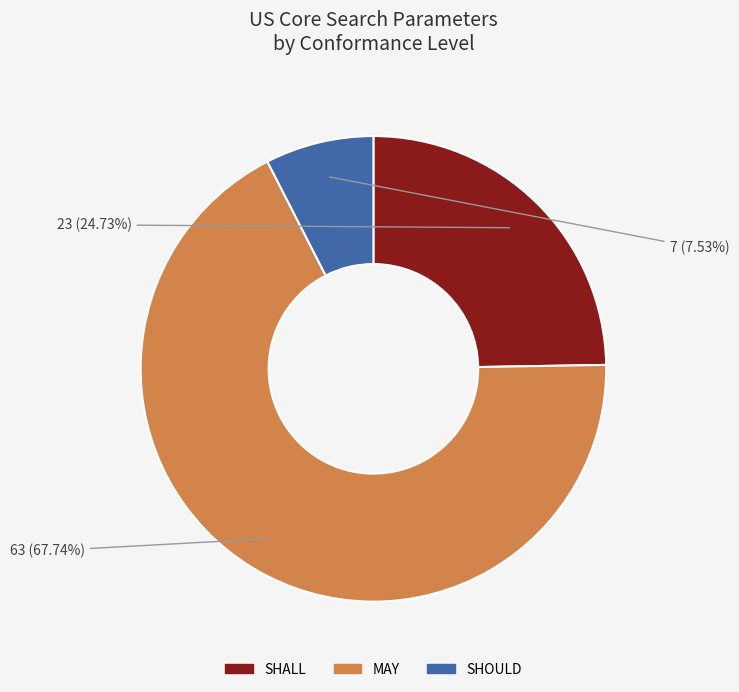

To the nearest percent, what is the average slice percentage?

33%